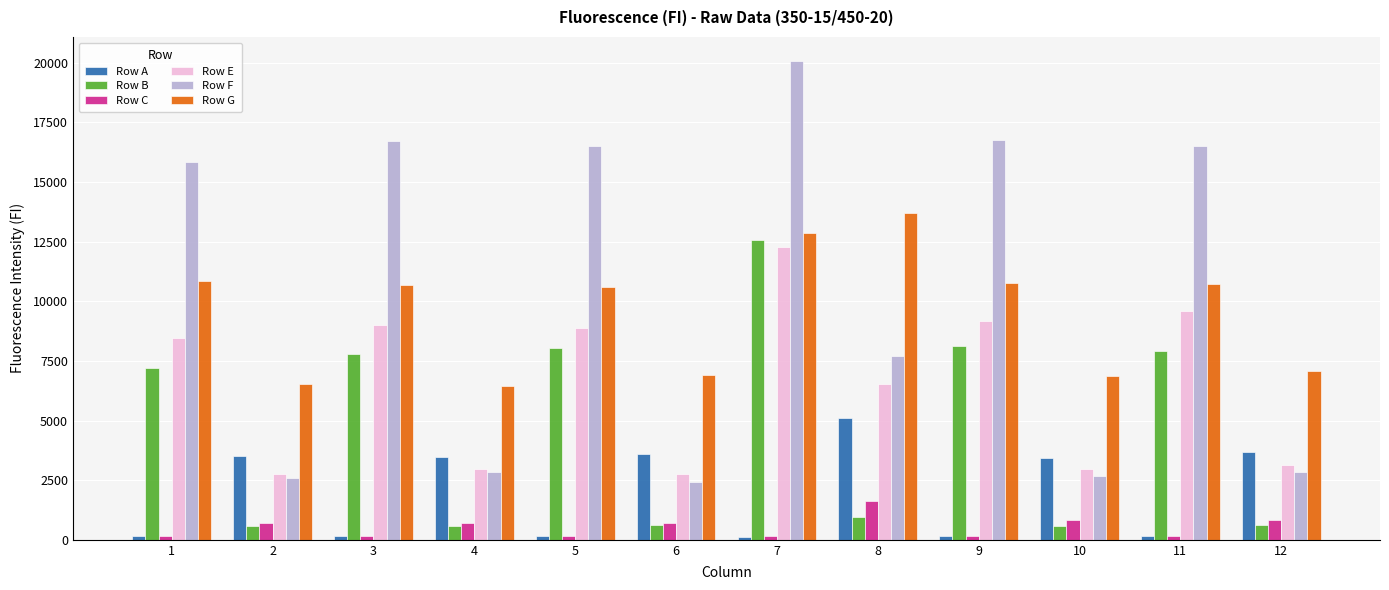

What is the average value of the Row C series?

537